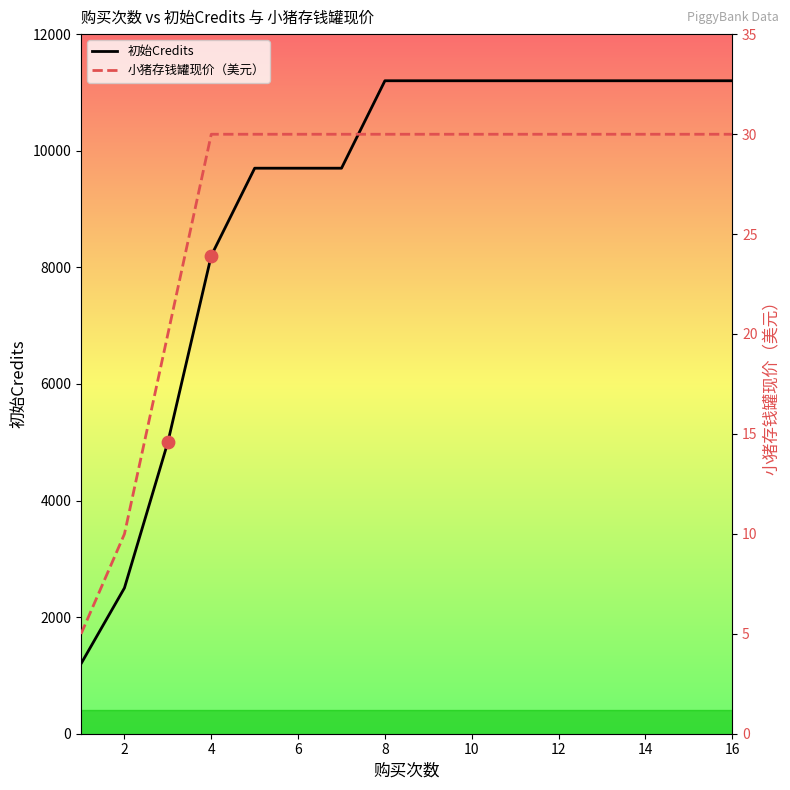

Which series reaches the minimum Y coordinate?

小猪存钱罐现价（美元）